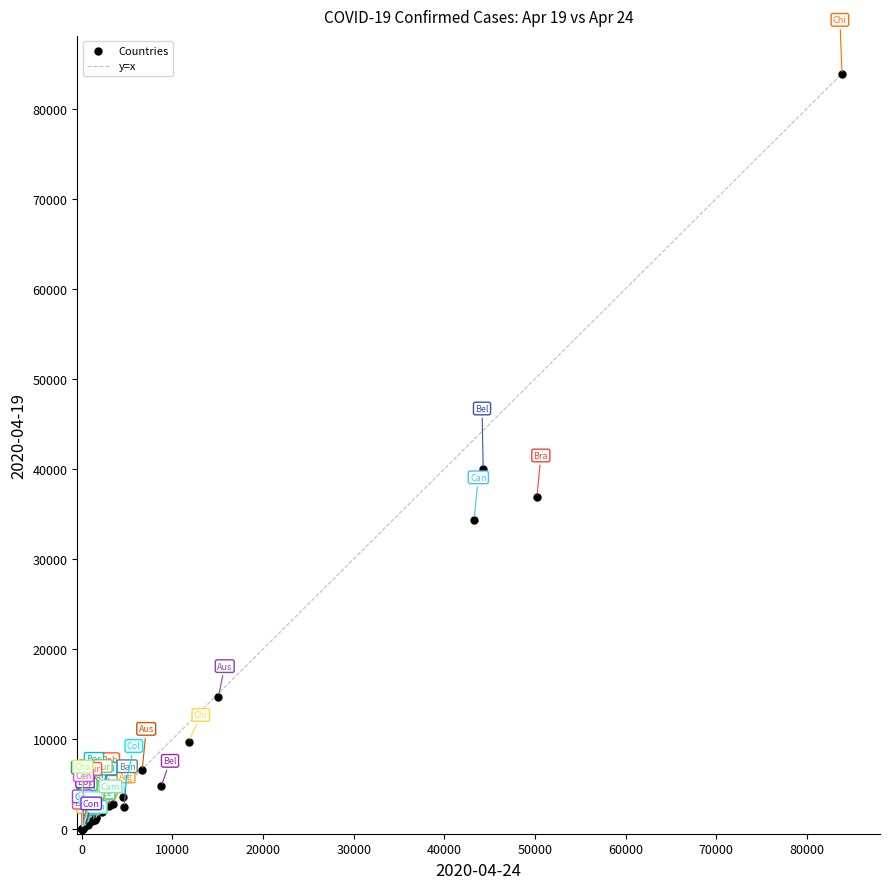

What Y value in the scatter plot is closest to 41905?

39983